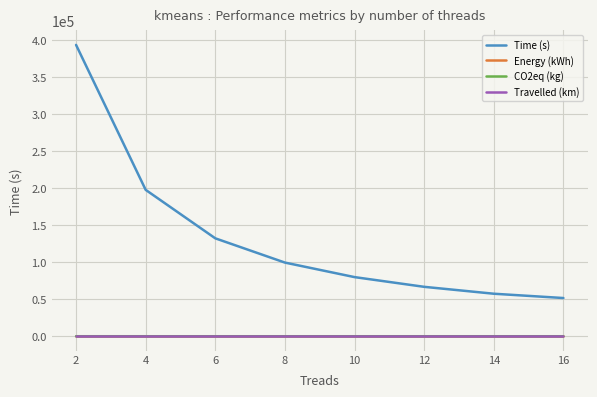

True or false: CO2eq (kg) and Time (s) intersect in this chart.

False